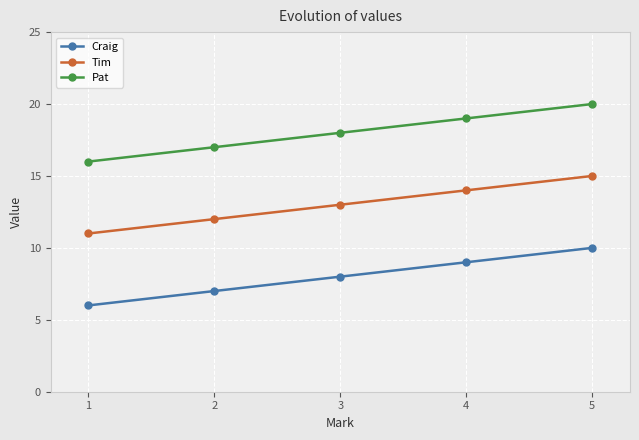

Does the chart have visible grid lines?

Yes